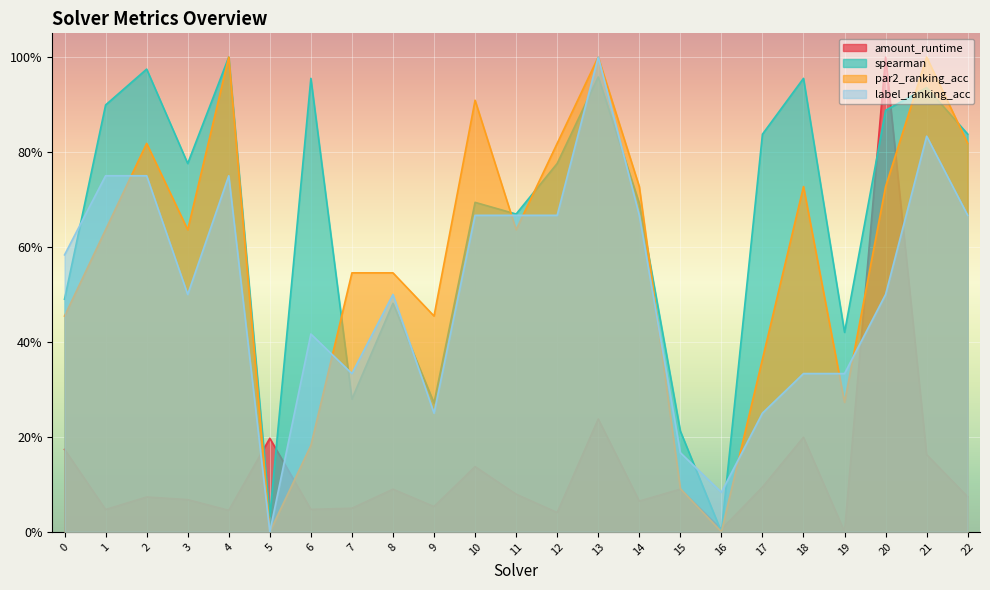

Rank the categories by amount_runtime value from lowest to highest.

19, 16, 12, 4, 1, 6, 7, 9, 14, 3, 2, 22, 11, 8, 15, 17, 10, 21, 0, 5, 18, 13, 20